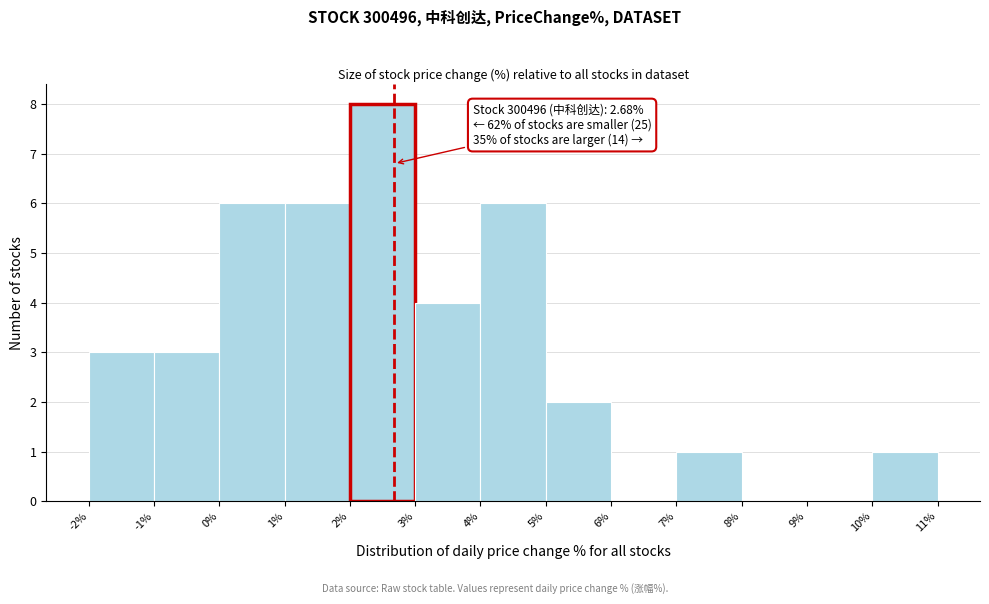

Over which range of the x-axis is the bar tallest?

2% to 3%